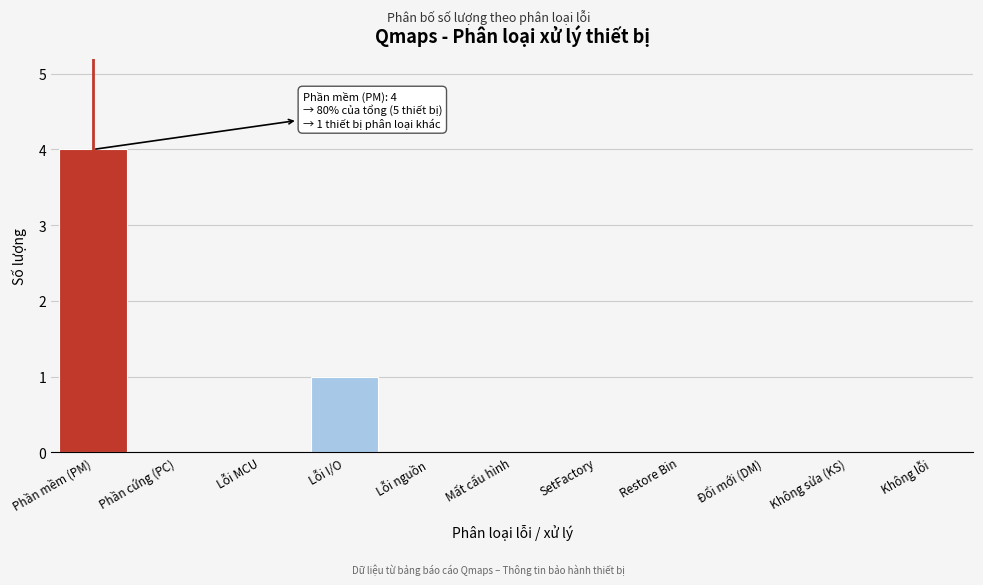

Reading right to left, what are all the values shown in this chart?

Không lỗi=0	Không sửa (KS)=0	Đổi mới (DM)=0	Restore Bin=0	SetFactory=0	Mất cấu hình=0	Lỗi nguồn=0	Lỗi I/O=1	Lỗi MCU=0	Phần cứng (PC)=0	Phần mềm (PM)=4